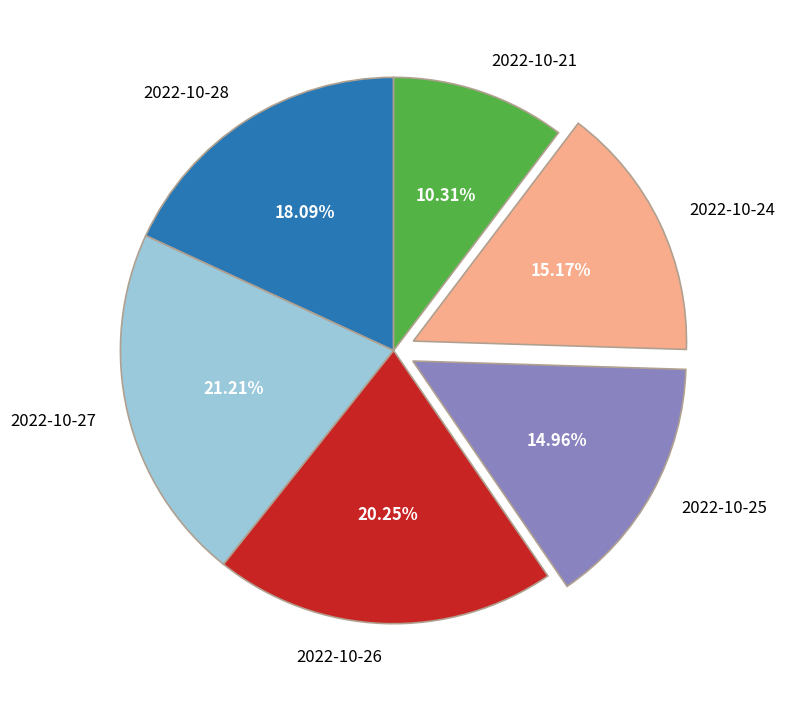

Combined, do 2022-10-21 and 2022-10-27 account for over 50%?

No